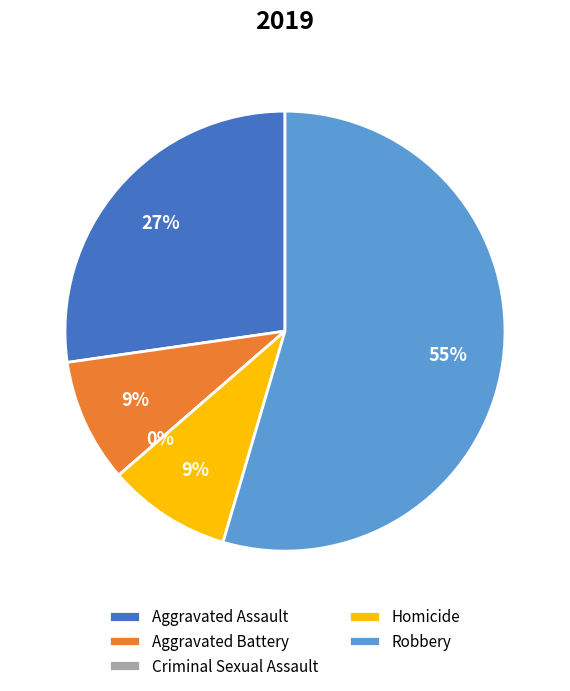

Is it true that Aggravated Assault is 21% of the pie?

False